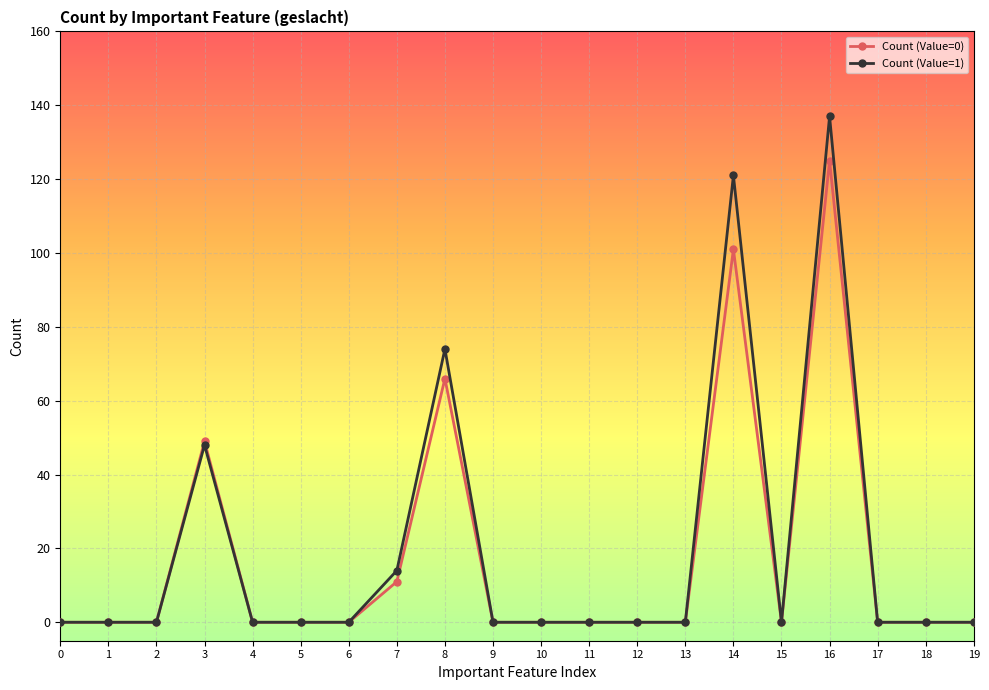

List the series in order of their peak value, lowest first.

Count (Value=0), Count (Value=1)